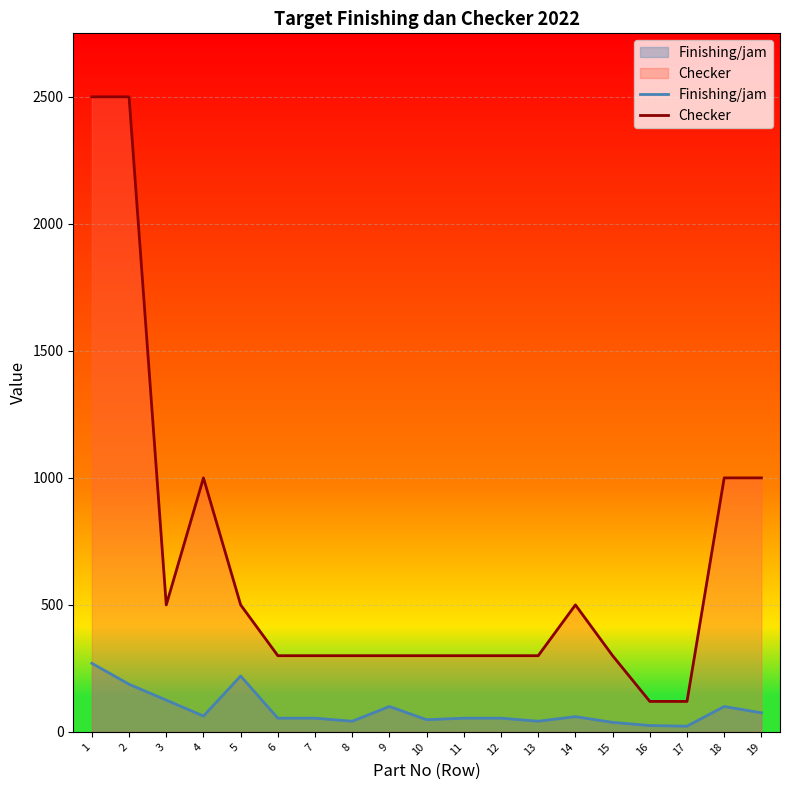

What is the value of the Checker point at the 12th from the left?

300.0